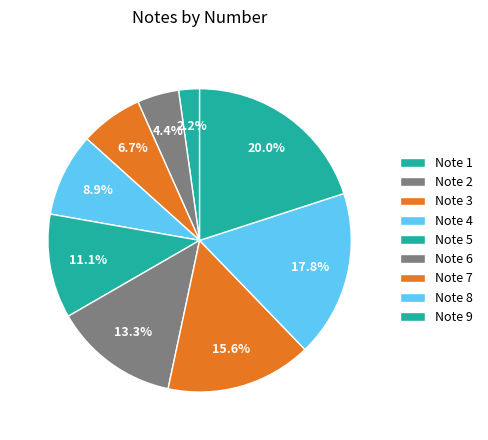

Combined, what portion of the pie is Note 9 and Note 7?

35.6%